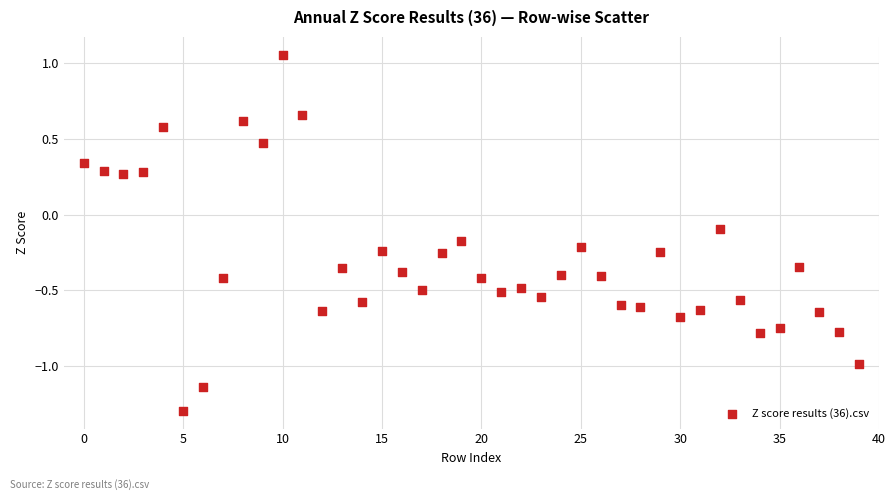

What is the range of Y values (max minus min)?

2.4